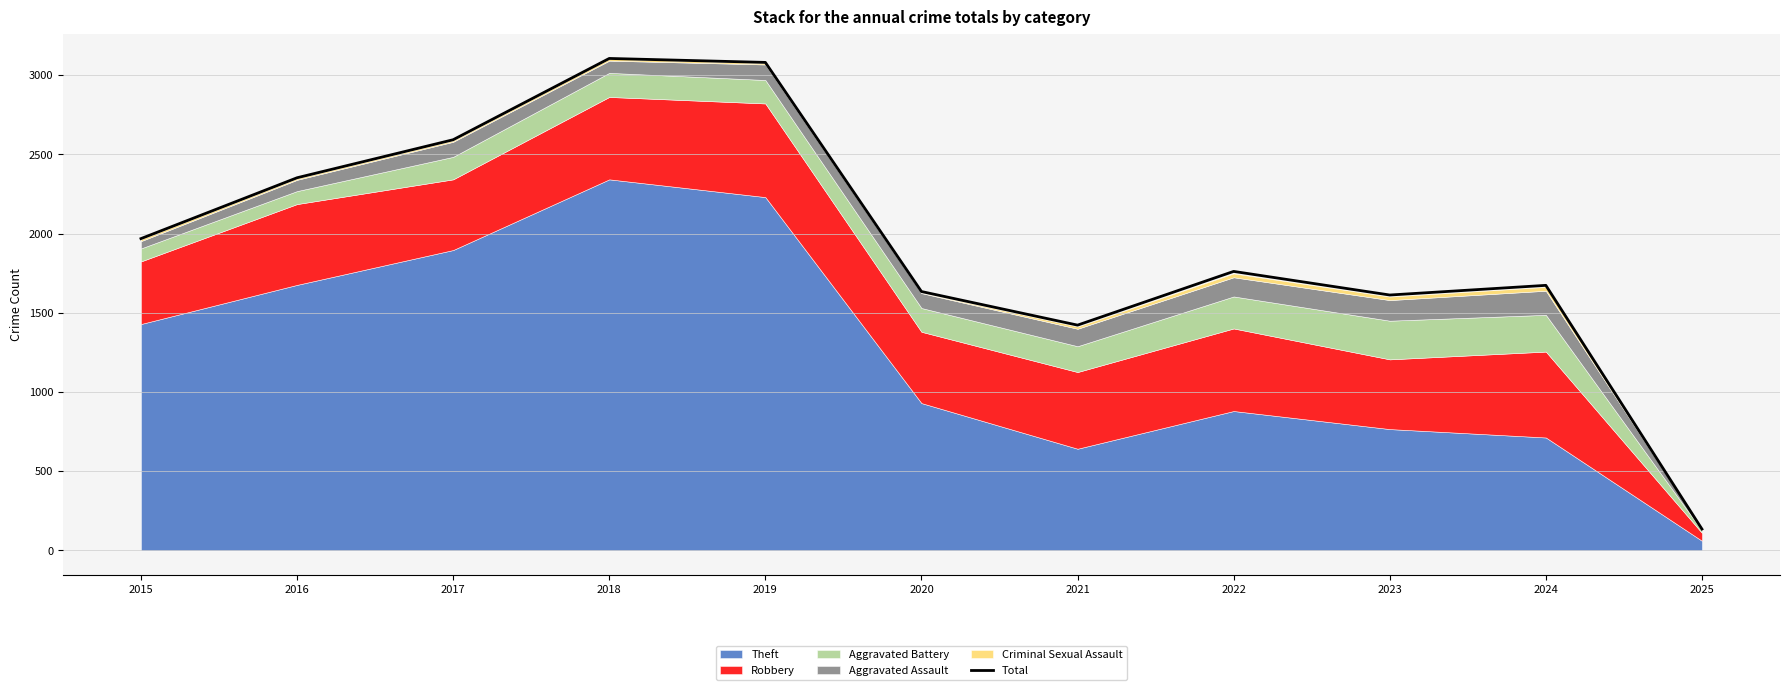

At which category does the data reach its first local peak?

2018